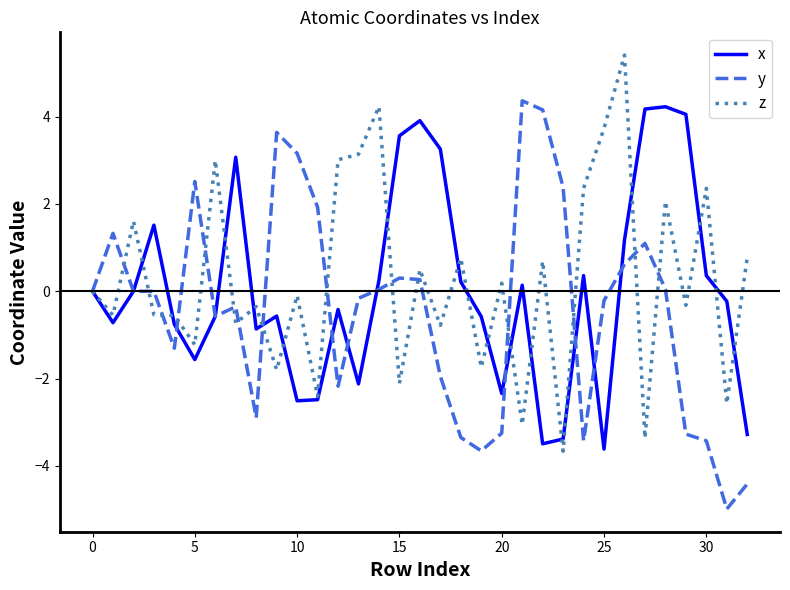

What is the maximum value for z?

5.4